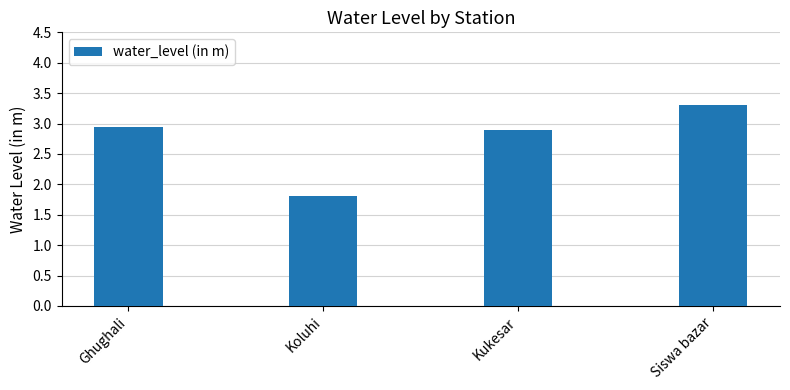

List the labels in order of value, smallest first.

Koluhi, Kukesar, Ghughali, Siswa bazar